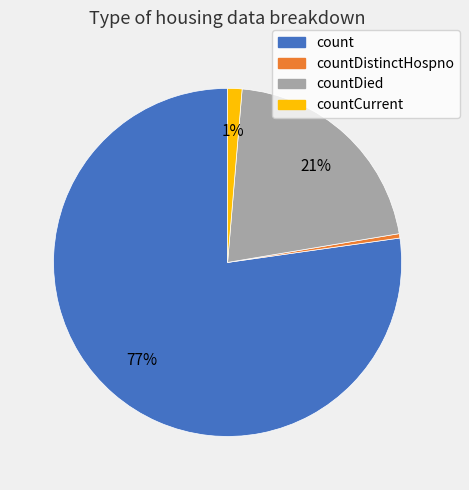

To the nearest percent, what is the combined percentage of countCurrent and countDied?

22%